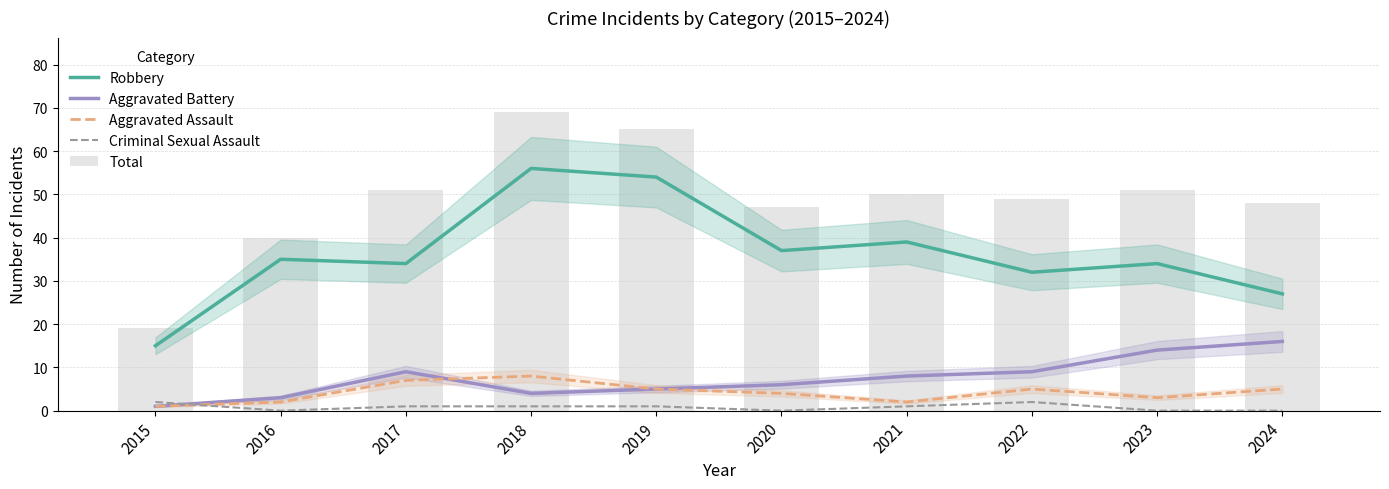

At how many categories does at least one series exceed 45?

8